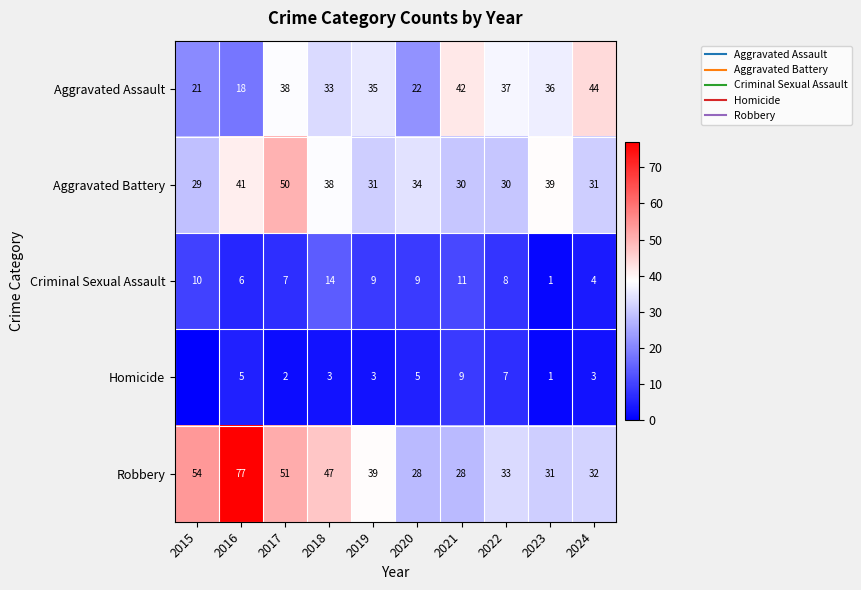

Between 2015 and 2024, which series saw the biggest shift?

Aggravated Assault